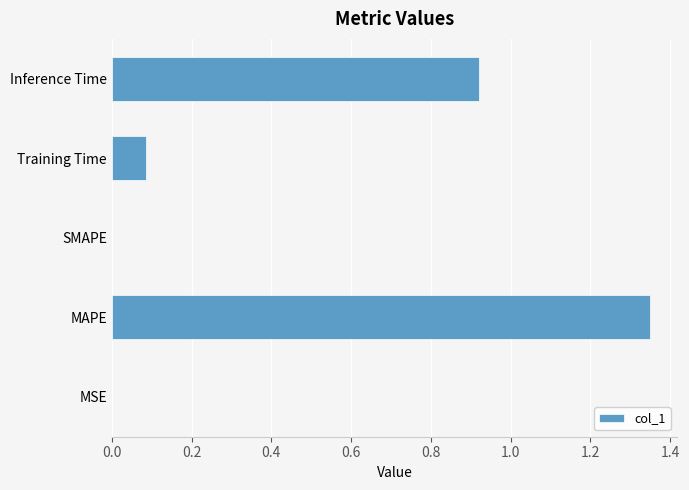

What is the sum of all values?

2.4